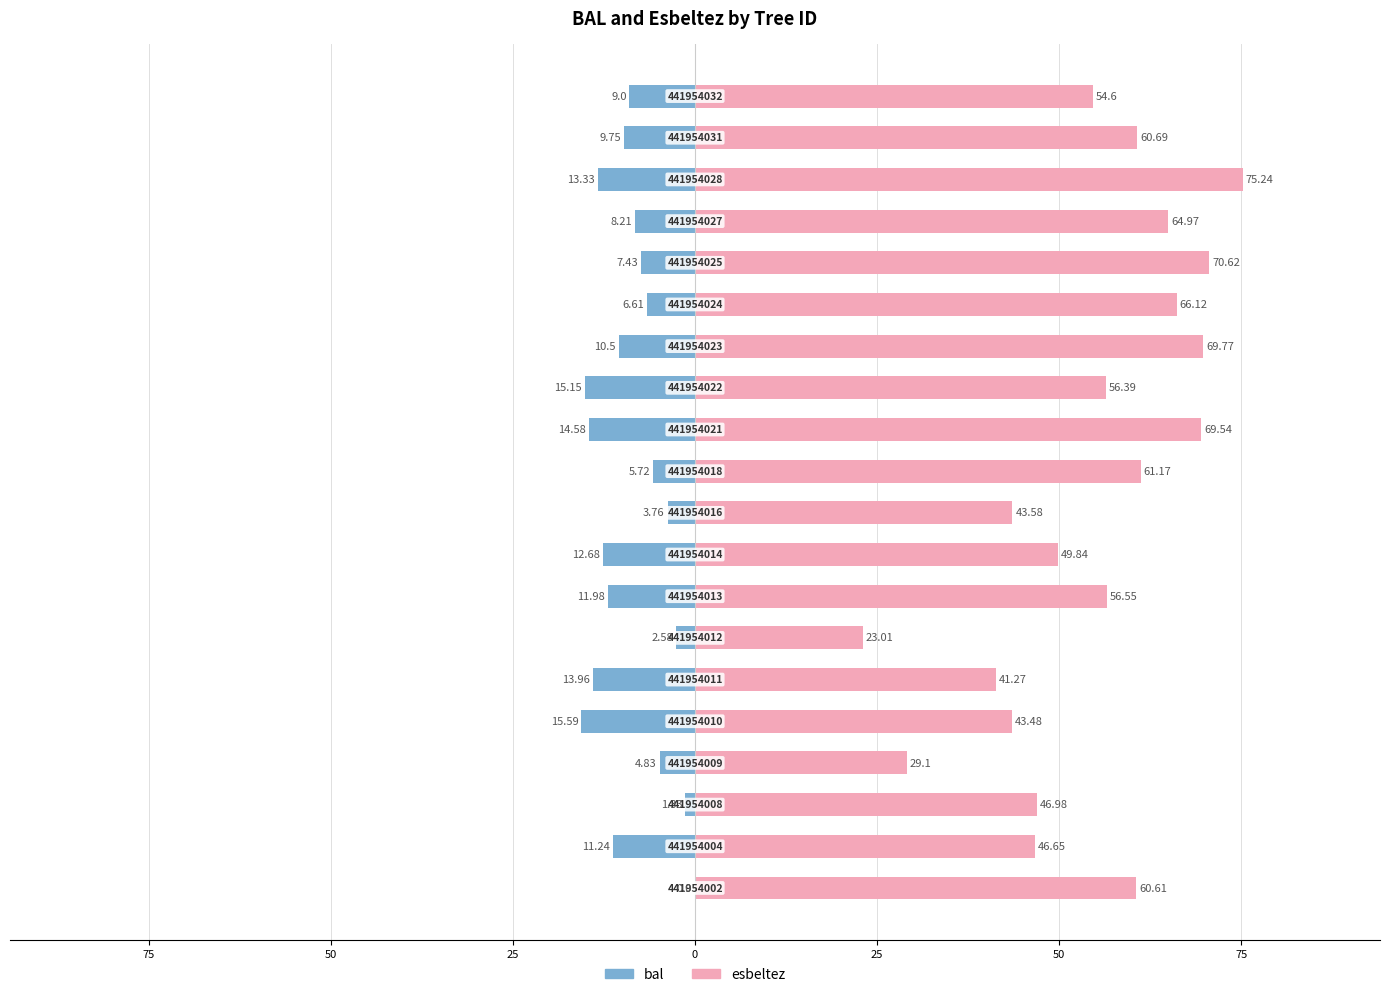

The value of bal at 15 is -7.4. True or false?

True